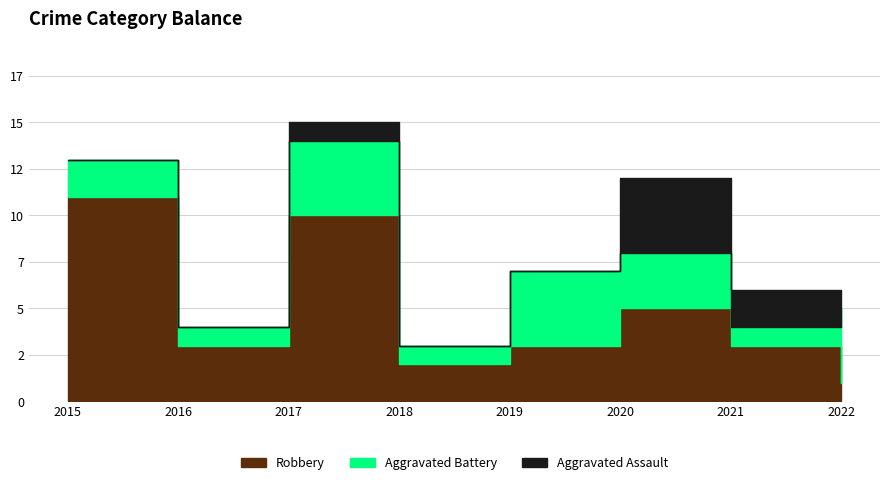

What is the difference between the second highest and minimum values in the Aggravated Assault series?

2